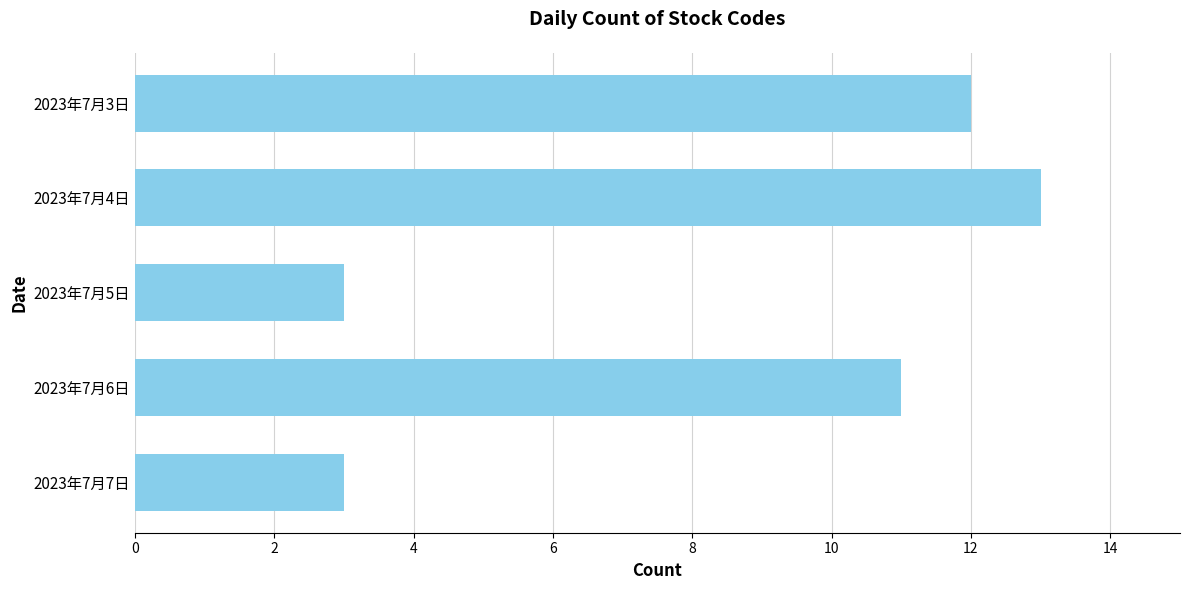

What is the minimum value shown in the chart?

3